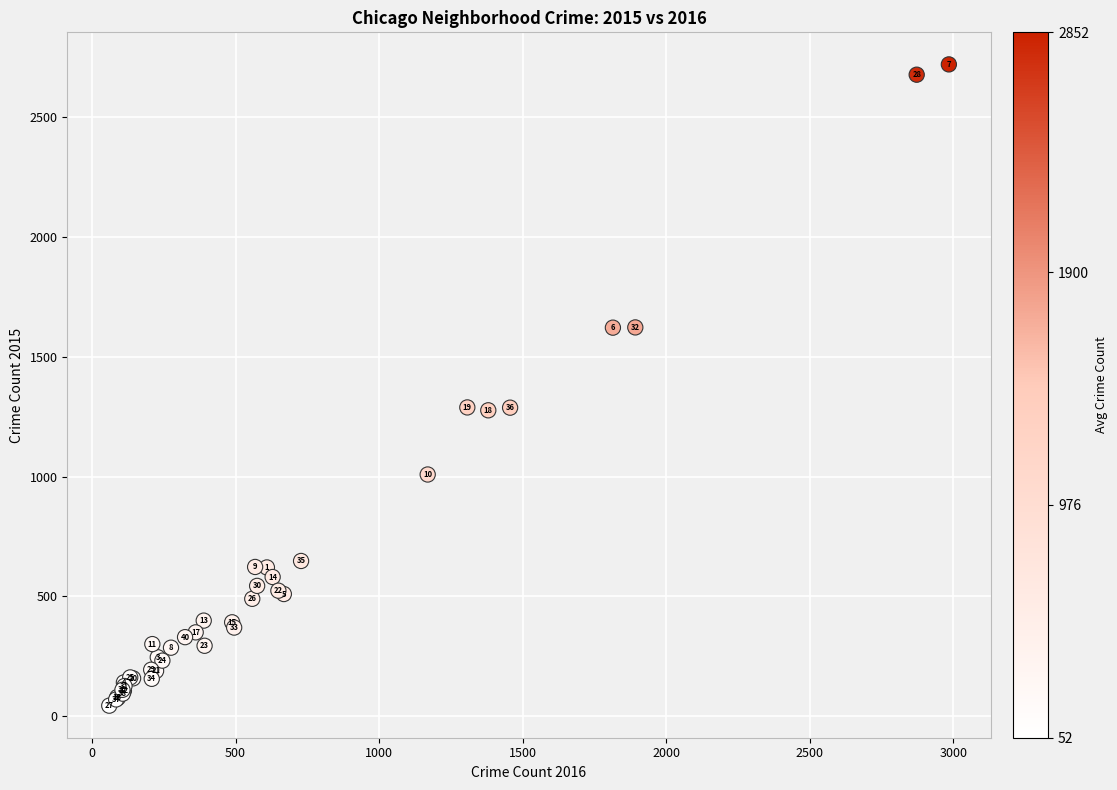

What Y value in the scatter plot is closest to 1382?

1289